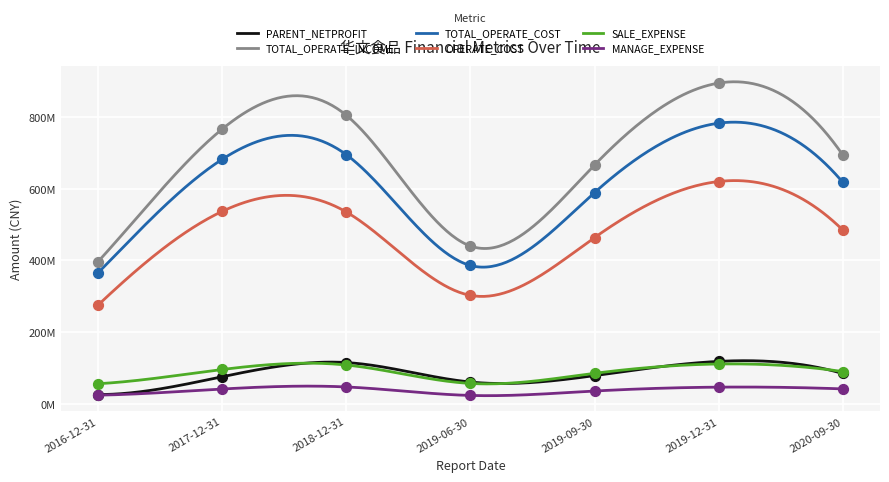

What is the total value across all series at 2017-12-31?

2198825869.5